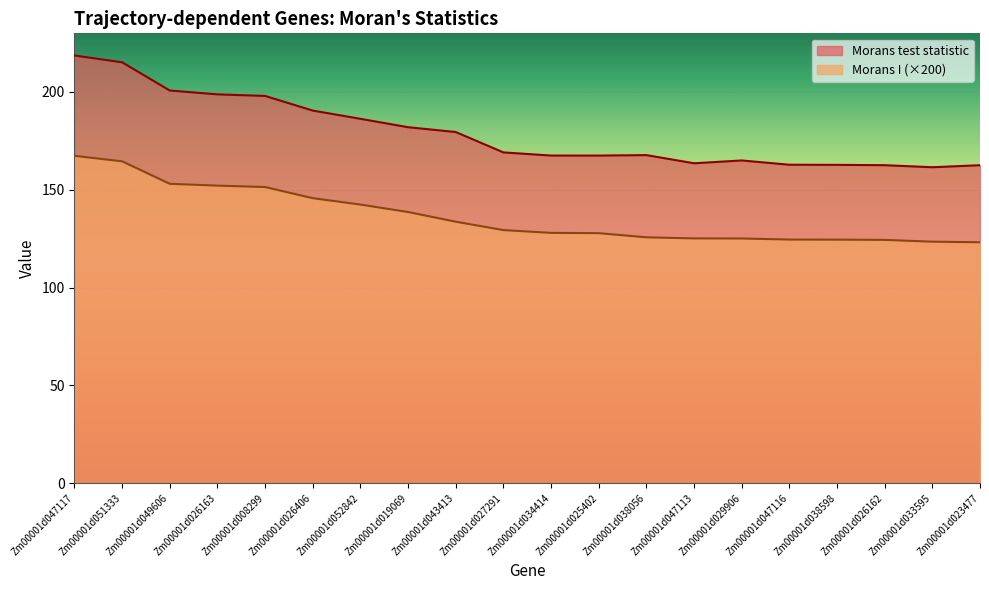

Is it true that Morans test statistic equals 68.0 at Zm00001d051333?

False